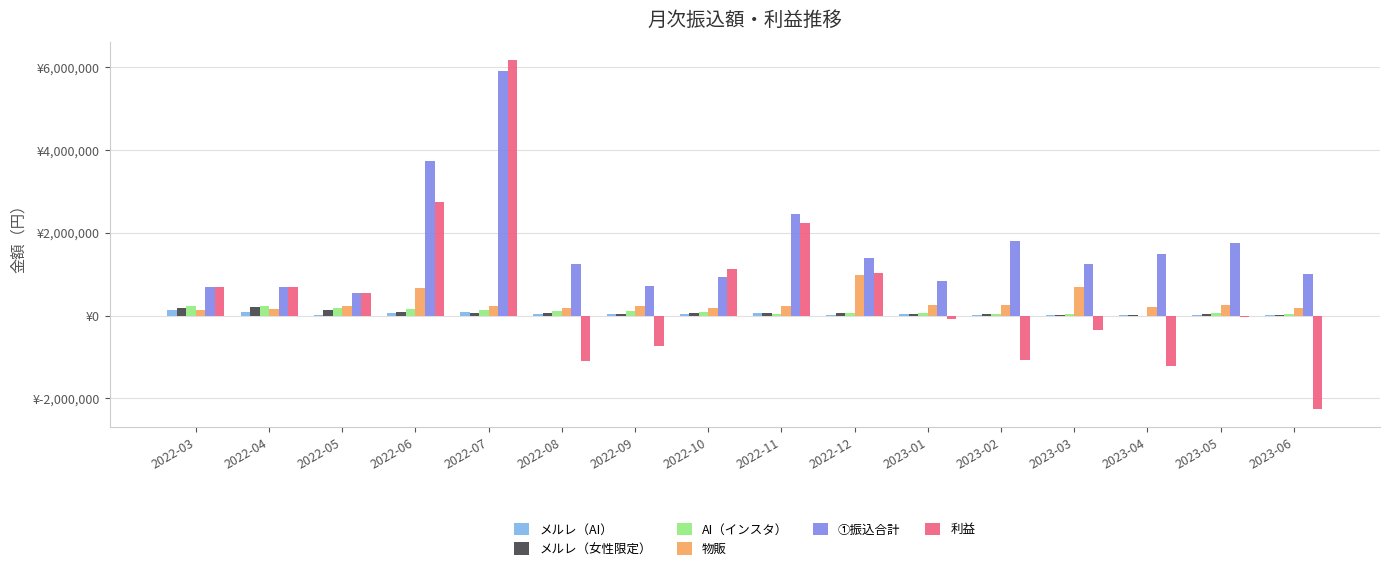

What is the maximum value for 利益?

6176715